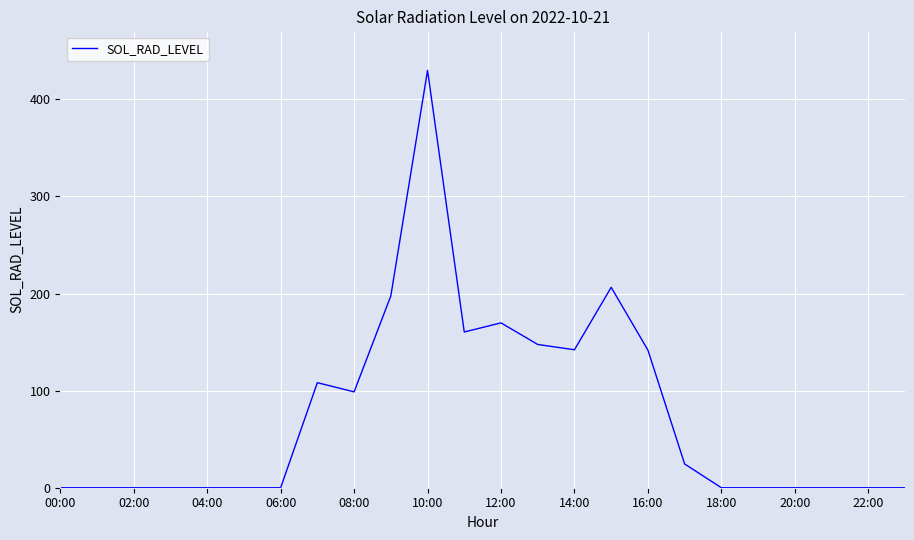

What is the sum of all values?

1826.5